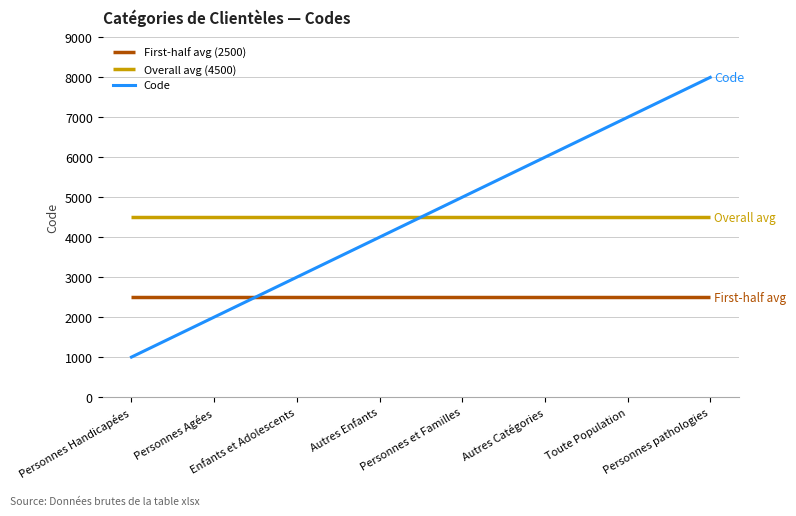

Rank the categories by value from lowest to highest.

Personnes Handicapées, Personnes Agées, Enfants et Adolescents, Autres Enfants, Personnes et Familles, Autres Catégories, Toute Population, Personnes pathologies